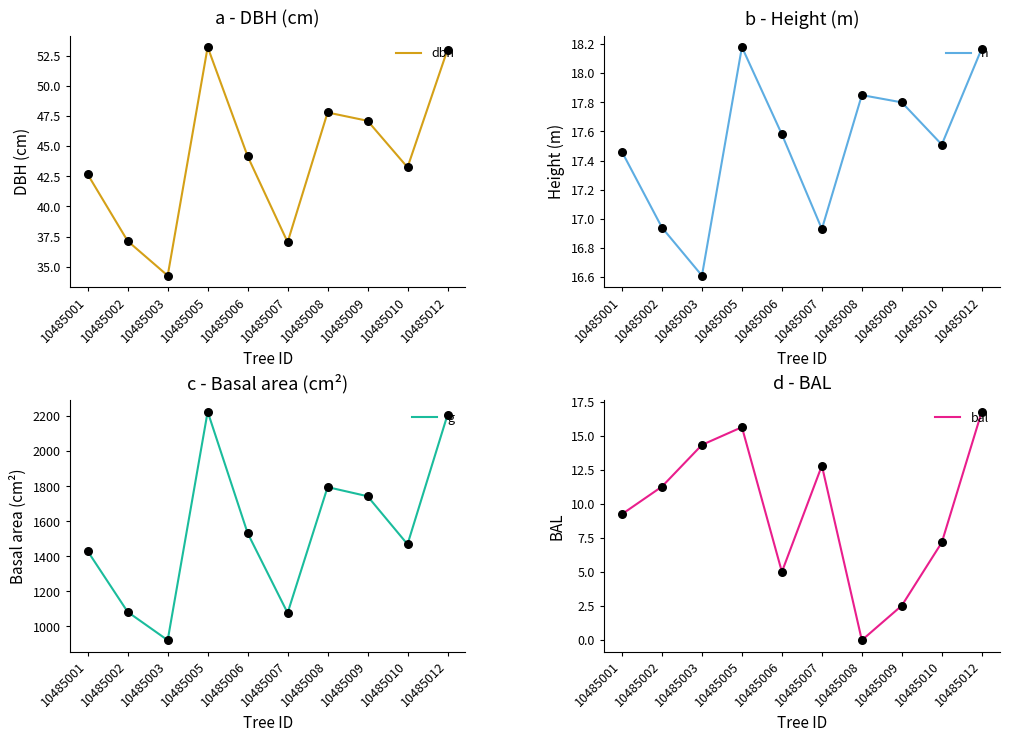

What is the total value across all series at 10485005?

2329.4